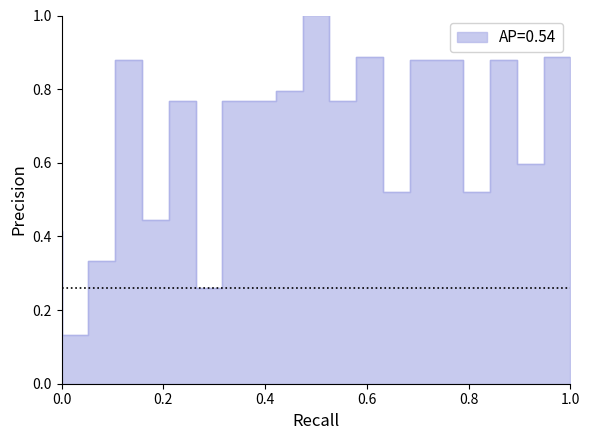

How many lines are shown in the chart?

1